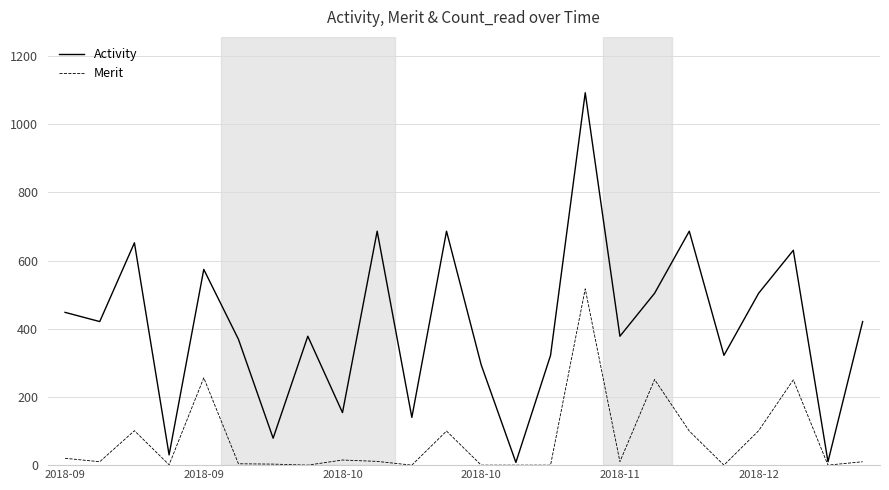

List the series in order of their overall mean, lowest first.

Merit, Activity